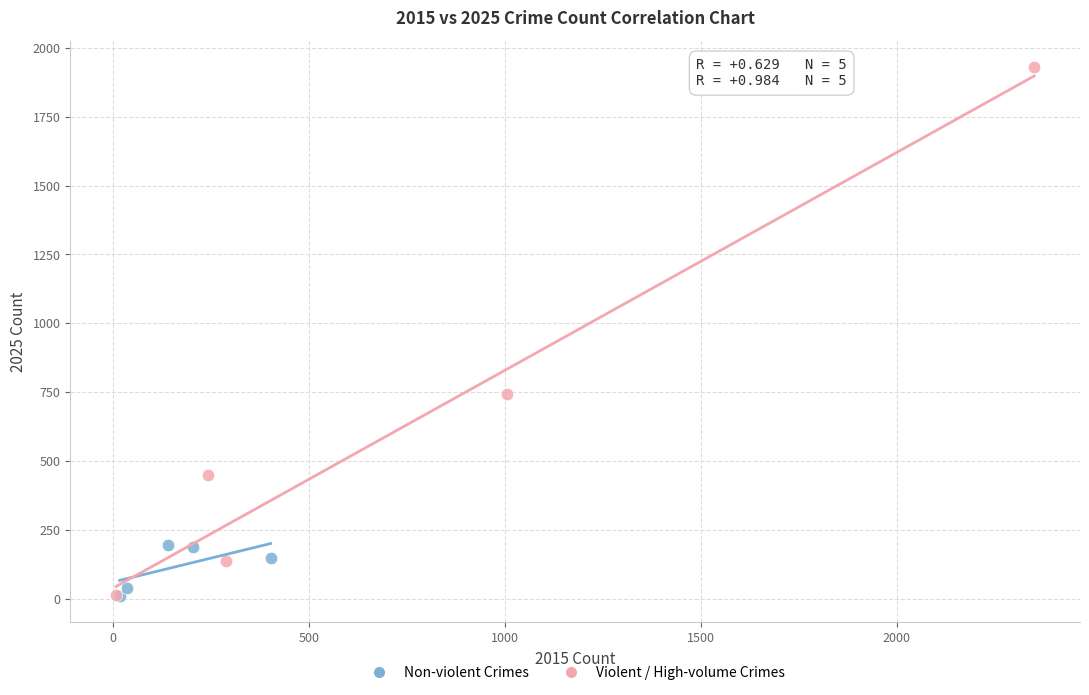

Which series has the widest spread of Y values?

Violent / High-volume Crimes